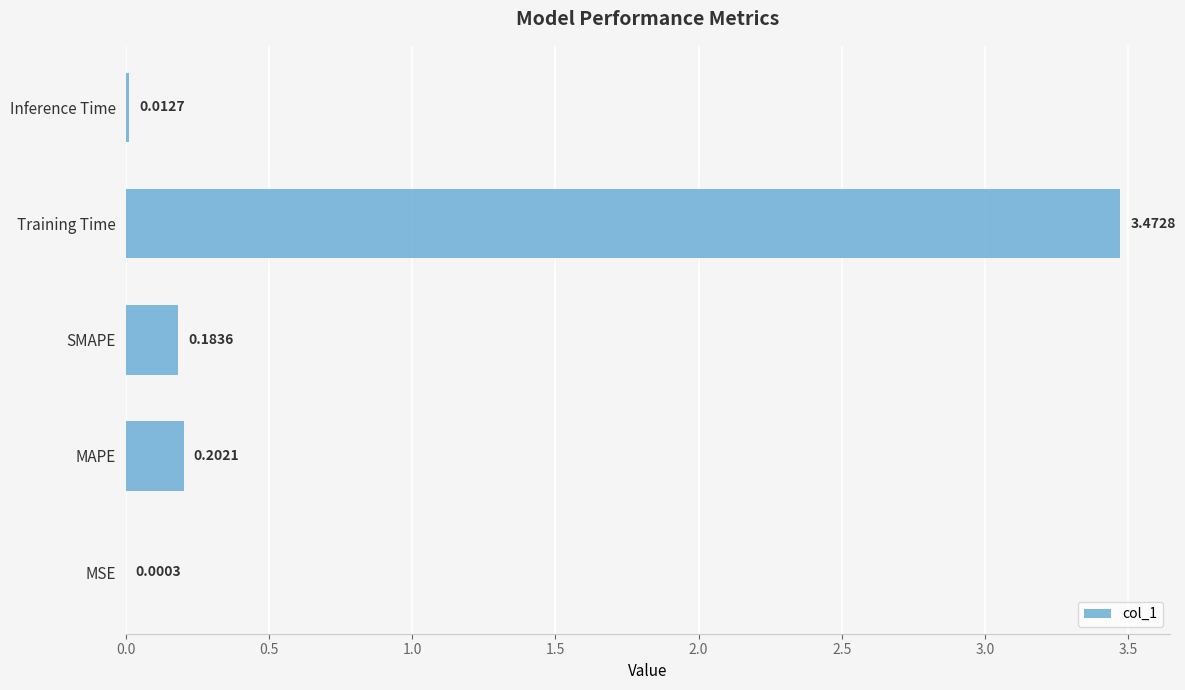

Which label corresponds to the largest value in the chart?

Training Time